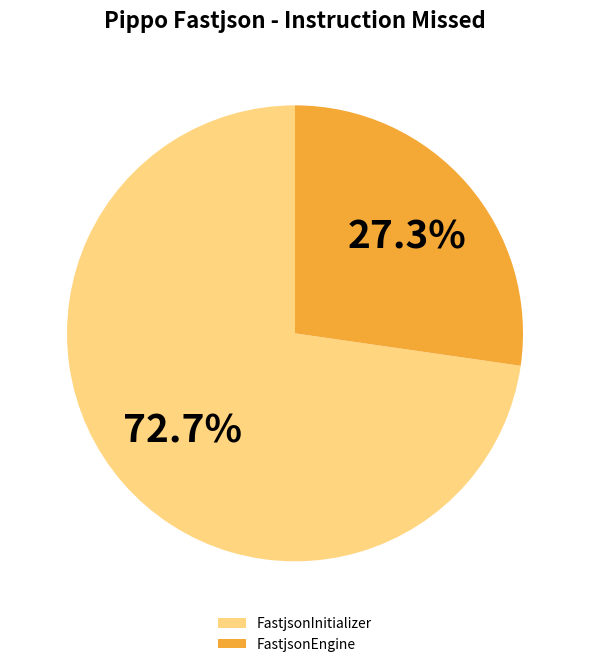

Count the number of slices in the pie.

2